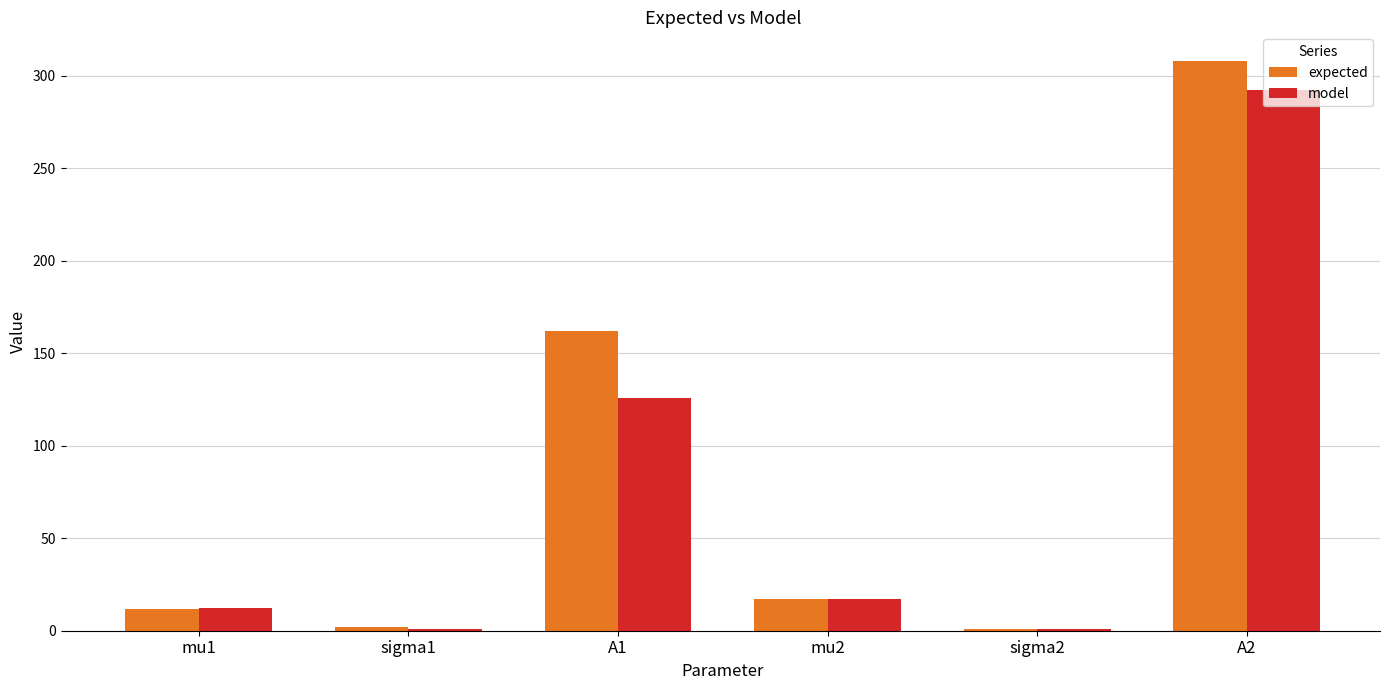

Which series changed the most between sigma1 and mu2?

model